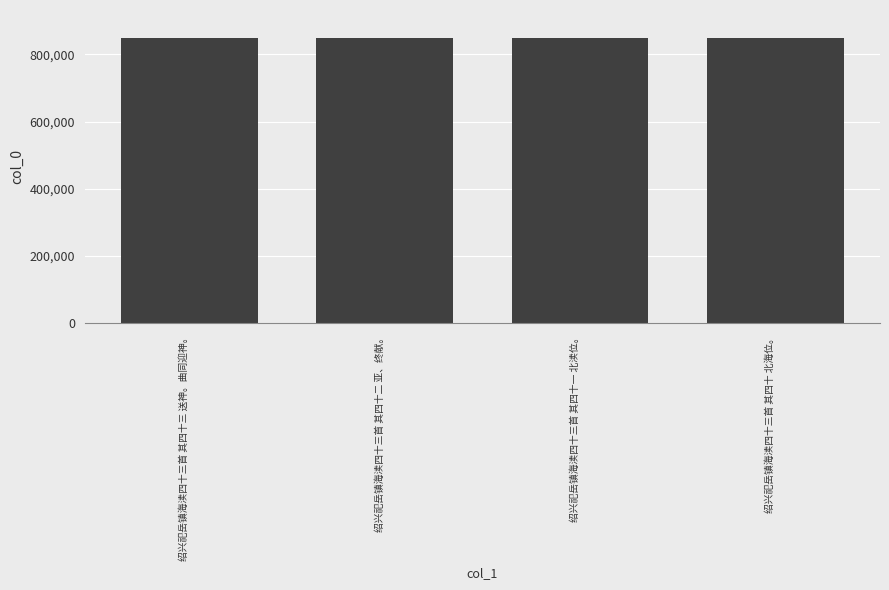

What is the difference between the values at 绍兴祀岳镇海渎四十三首 其四十一 北渎位。 and 绍兴祀岳镇海渎四十三首 其四十 北海位。?

1